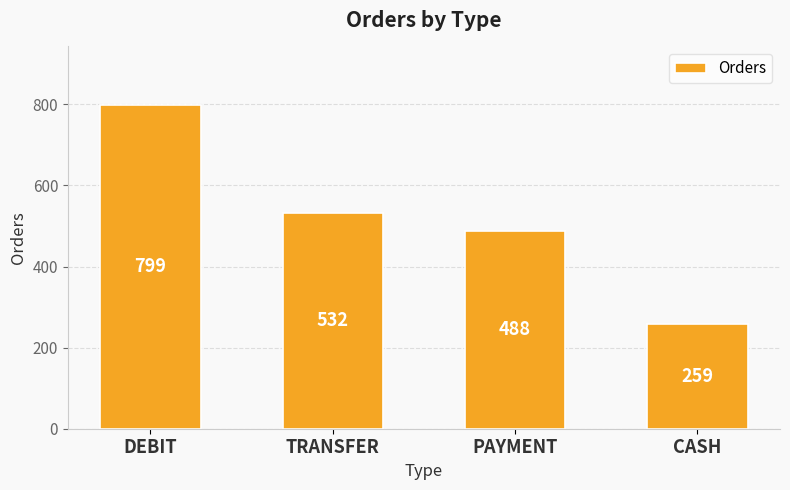

Reading right to left, list all the values displayed in this chart.

CASH=259	PAYMENT=488	TRANSFER=532	DEBIT=799